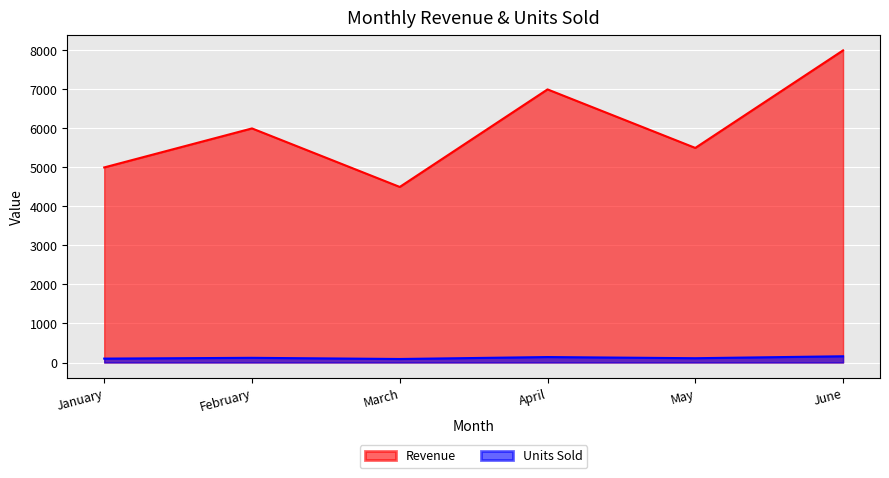

True or false: Units Sold has a value of 193 at April.

False